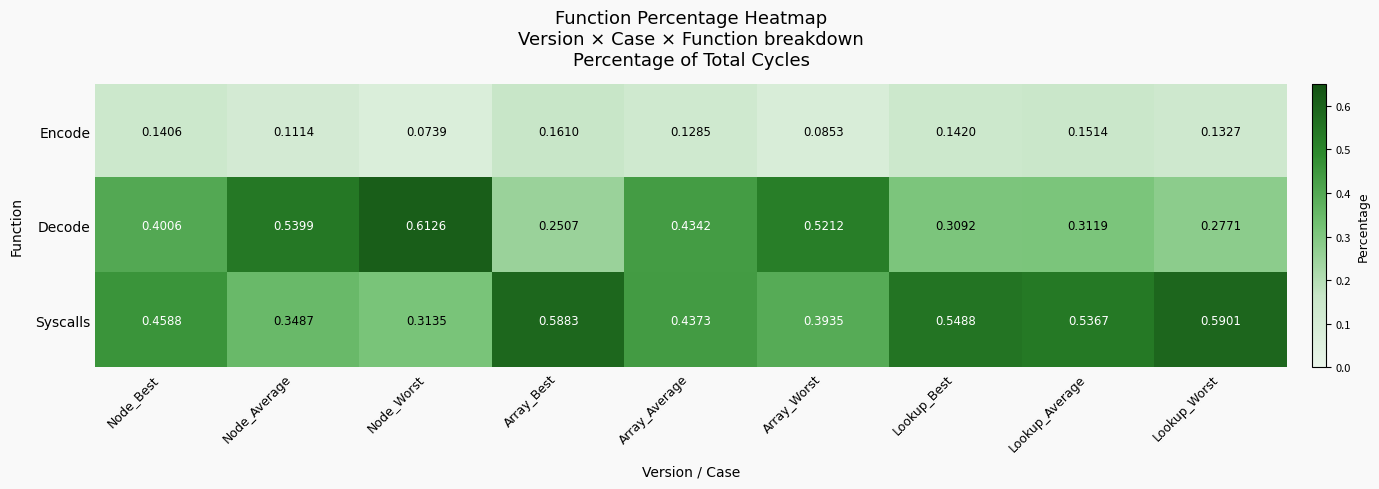

How many categories are shown in the chart?

9